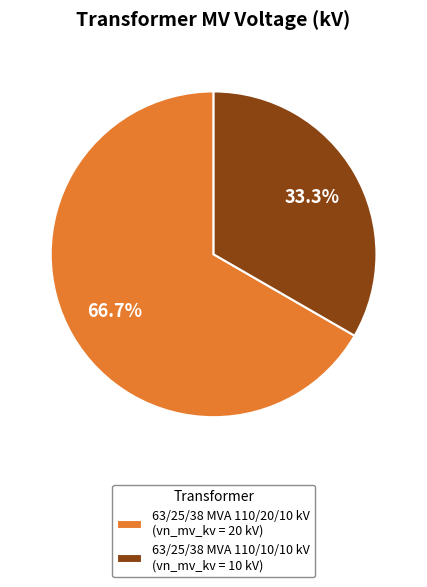

Between 63/25/38 MVA 110/20/10 kV (vn_mv_kv = 20 kV) and 63/25/38 MVA 110/10/10 kV (vn_mv_kv = 10 kV), which is larger?

63/25/38 MVA 110/20/10 kV (vn_mv_kv = 20 kV)